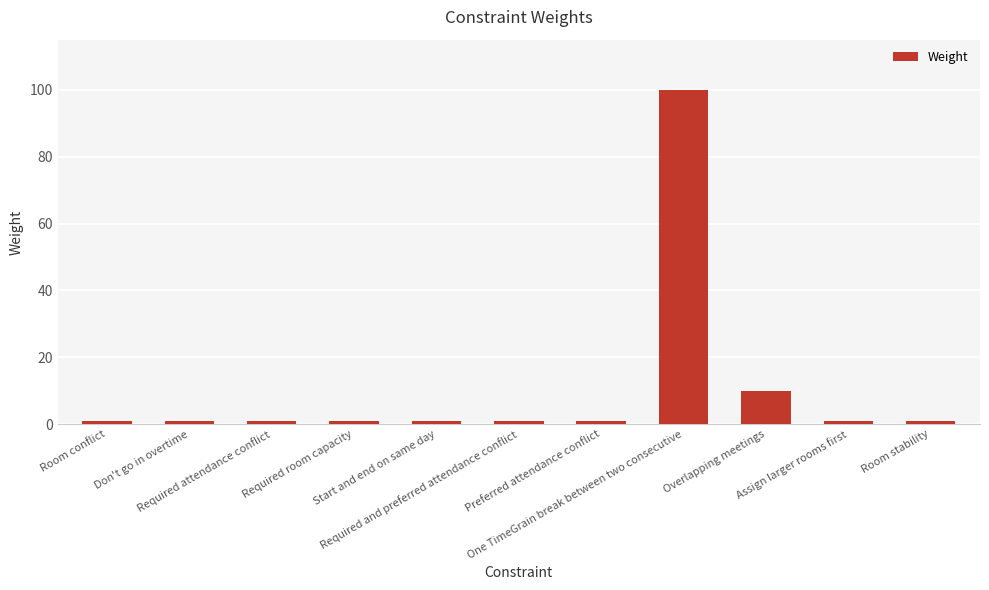

What is the sum of all values?

119